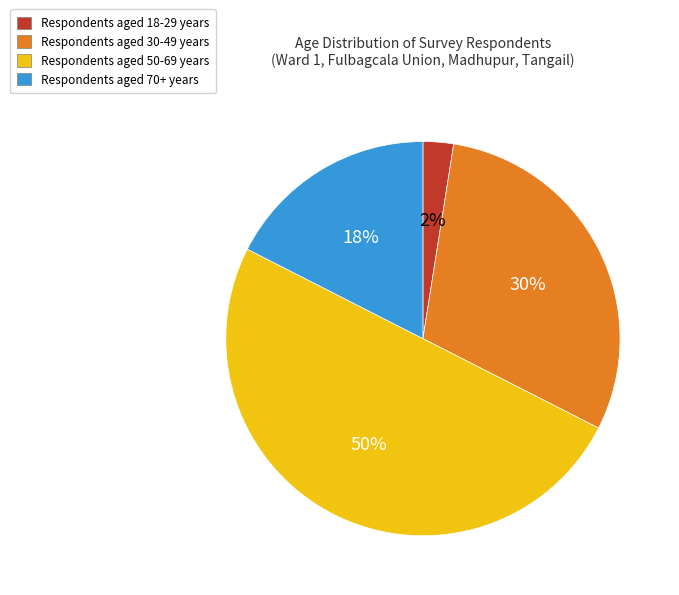

To the nearest percent, what is the average slice percentage?

25%